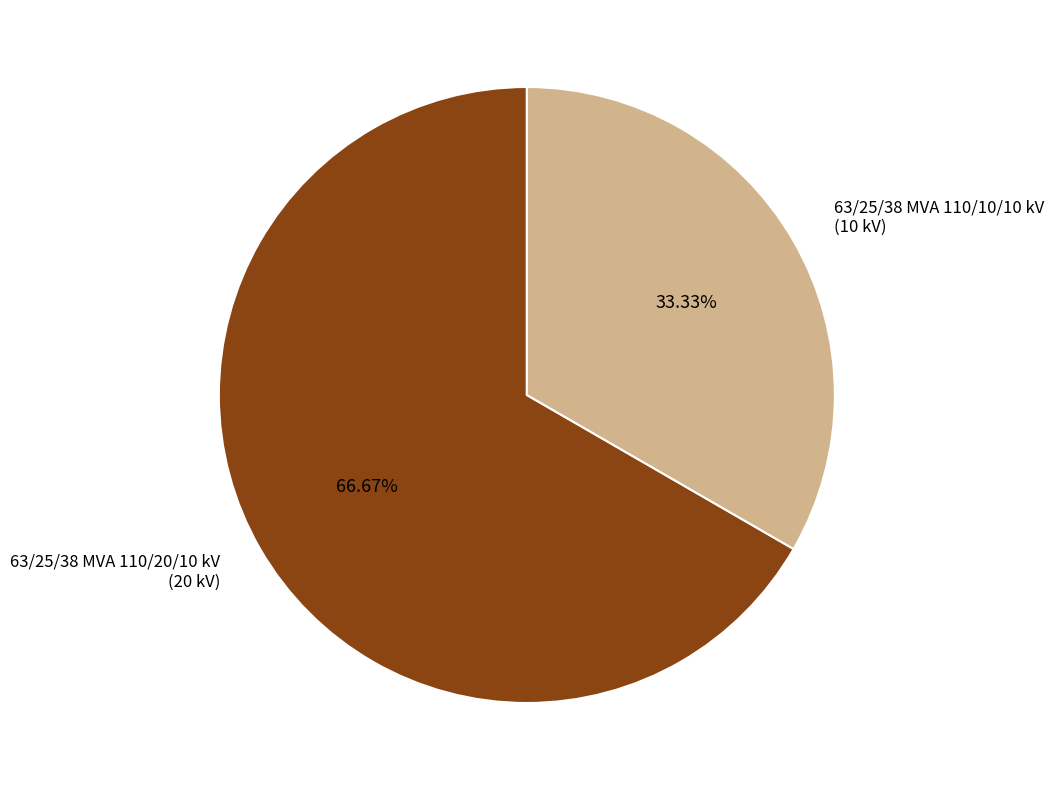

Is there any slice that represents more than half of the pie?

Yes